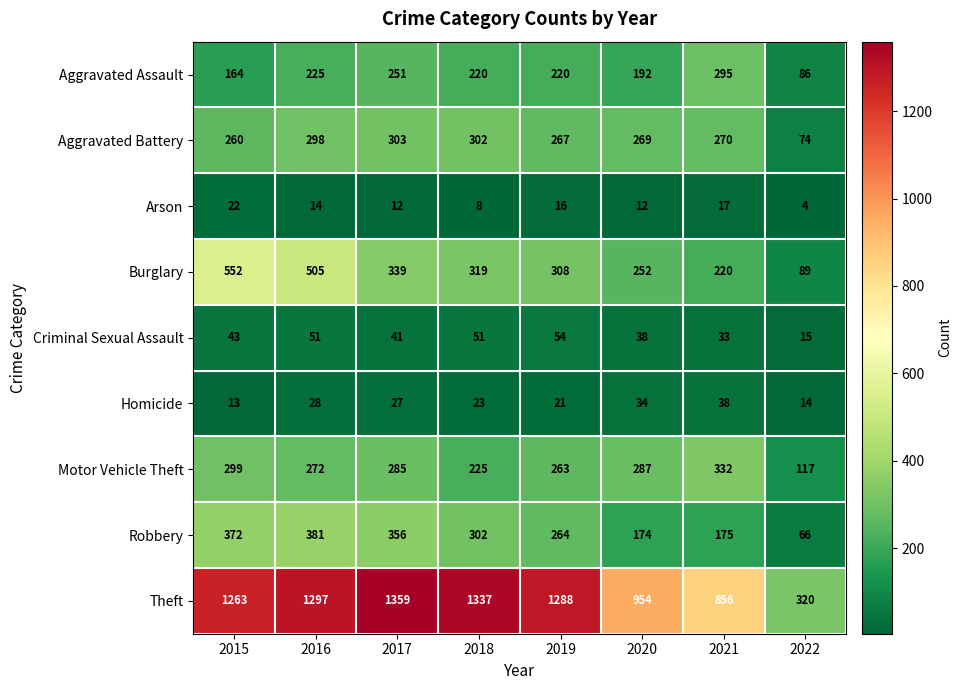

Between 2016 and 2022, which series saw the biggest shift?

Theft